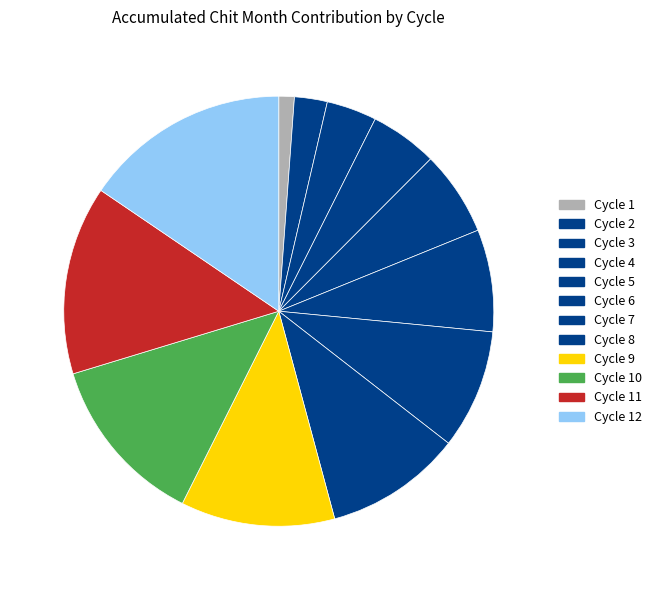

Between Cycle 8 and Cycle 4, which is larger?

Cycle 8